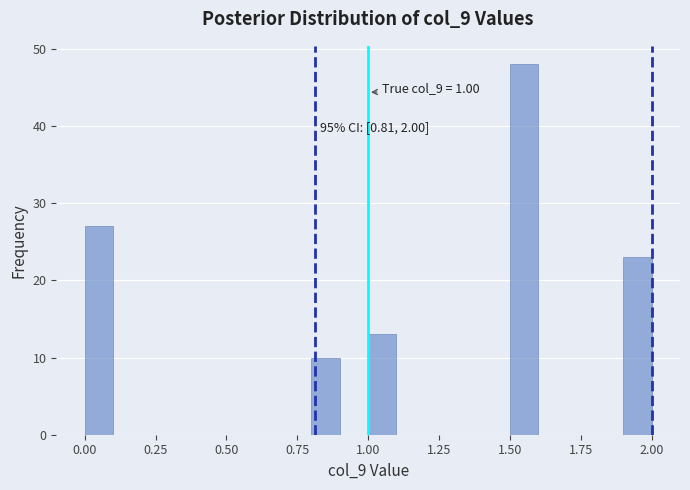

Around what value on the x-axis is the tallest bar? Give the approximate position of its centre, as read against the axis.

1.55